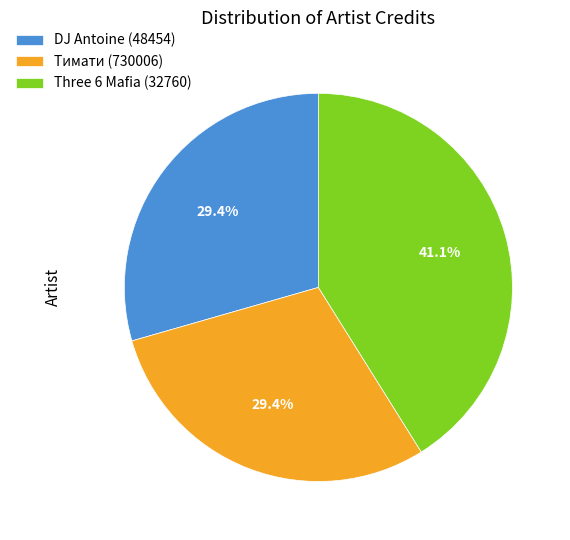

What percentage do Three 6 Mafia (32760) and DJ Antoine (48454) together represent?

70.6%